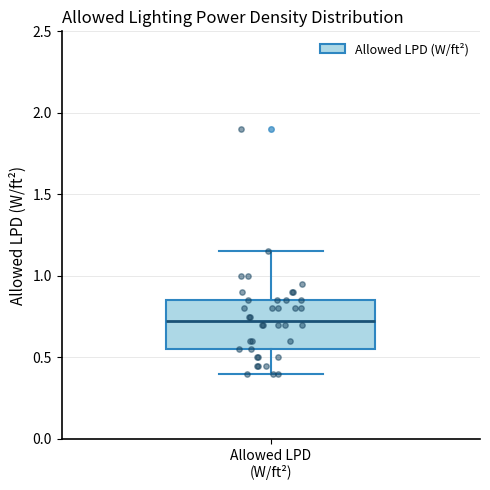

Read this box plot against the y-axis: the position of the median line, the range covered by the box, and the ends of both whiskers. The values are not printed on the chart, so give them approximately, as read against the axis.

median 0.75, box 0.55 to 0.85, whiskers 0.40 to 1.15